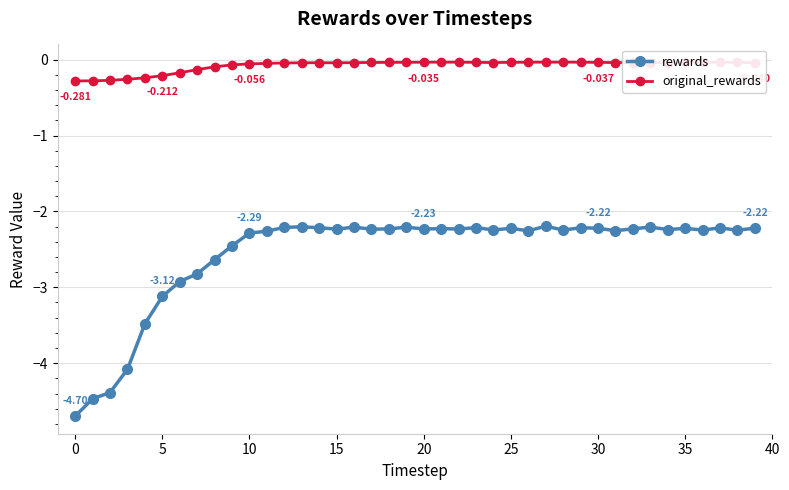

At how many categories does at least one series exceed -4?

40